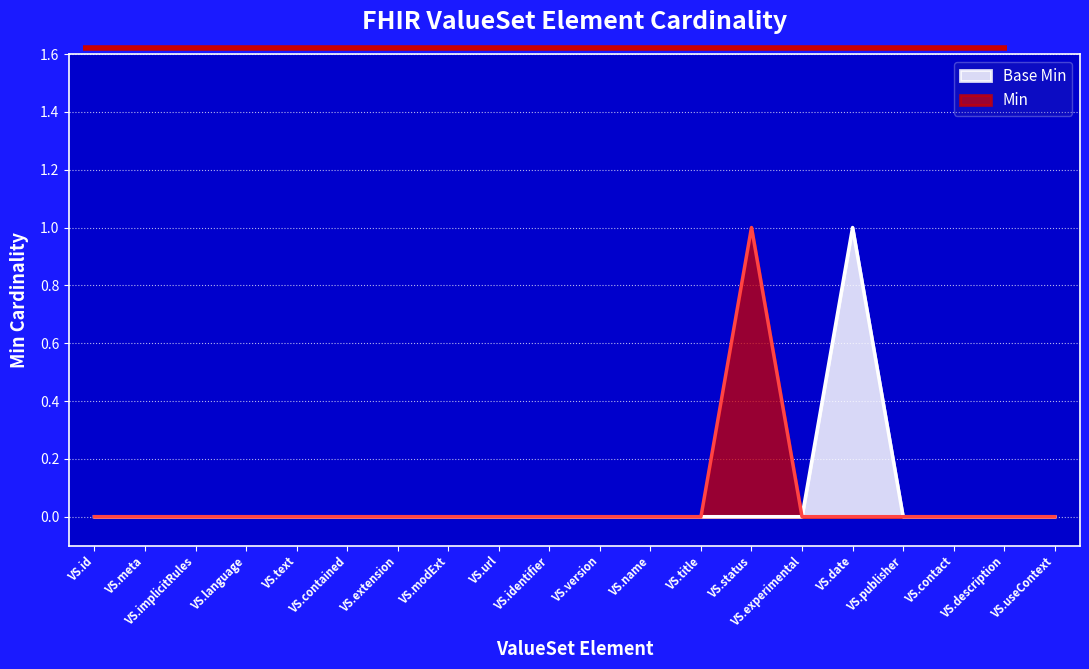

The chart shows a value of 0 at VS.id. True or false?

True